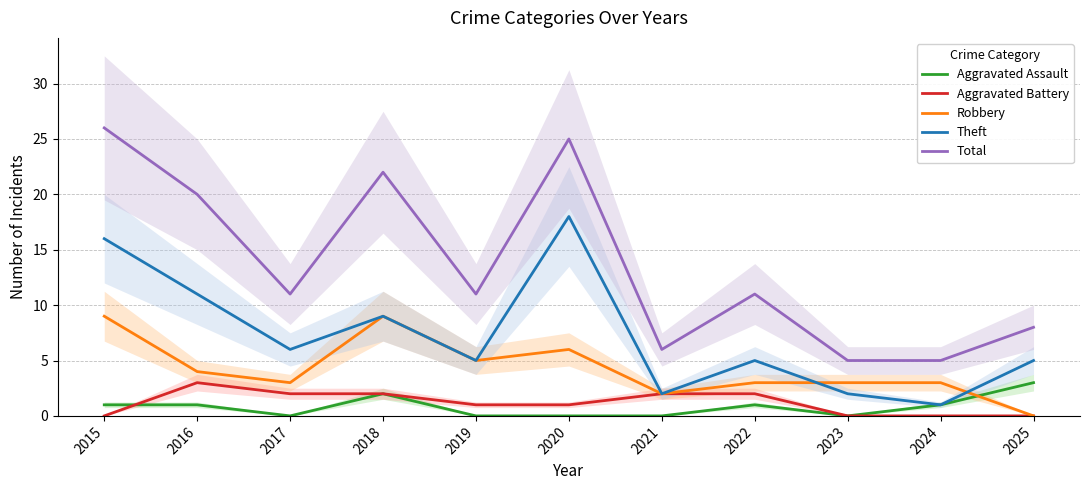

Reading right to left, what are all the values shown in this chart?

Aggravated Assault: 3	1	0	1	0	0	0	2	0	1	1
Aggravated Battery: 0	0	0	2	2	1	1	2	2	3	0
Robbery: 0	3	3	3	2	6	5	9	3	4	9
Theft: 5	1	2	5	2	18	5	9	6	11	16
Total: 8	5	5	11	6	25	11	22	11	20	26